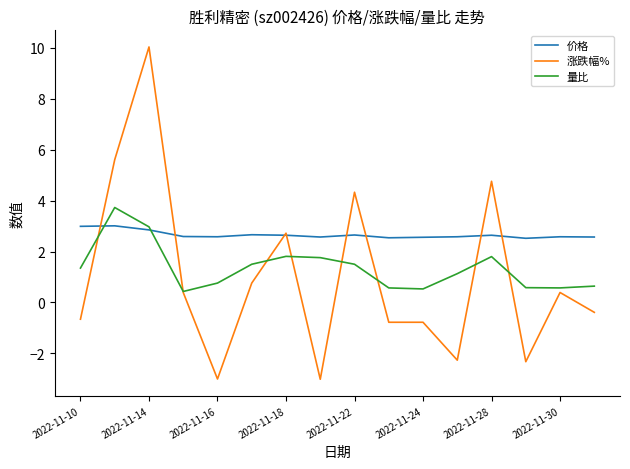

What is the maximum value for 价格?

3.0